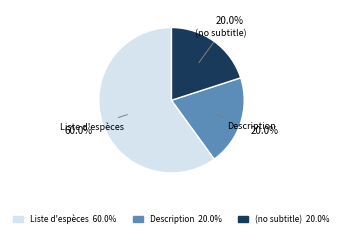

Approximately how many times larger is the value at (no subtitle) compared to Liste d'espèces?

0.3